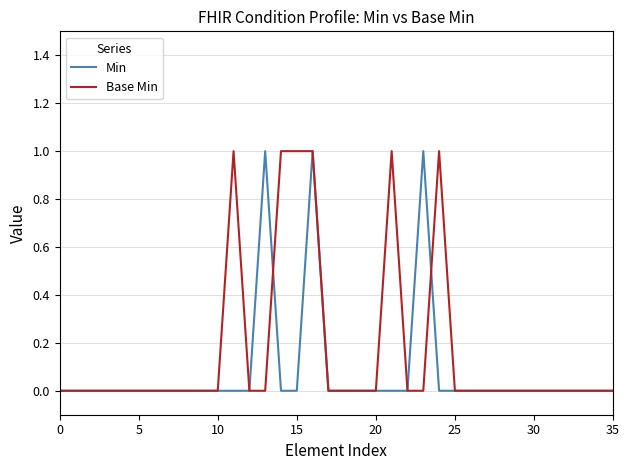

Which series has the largest total across all categories?

Base Min